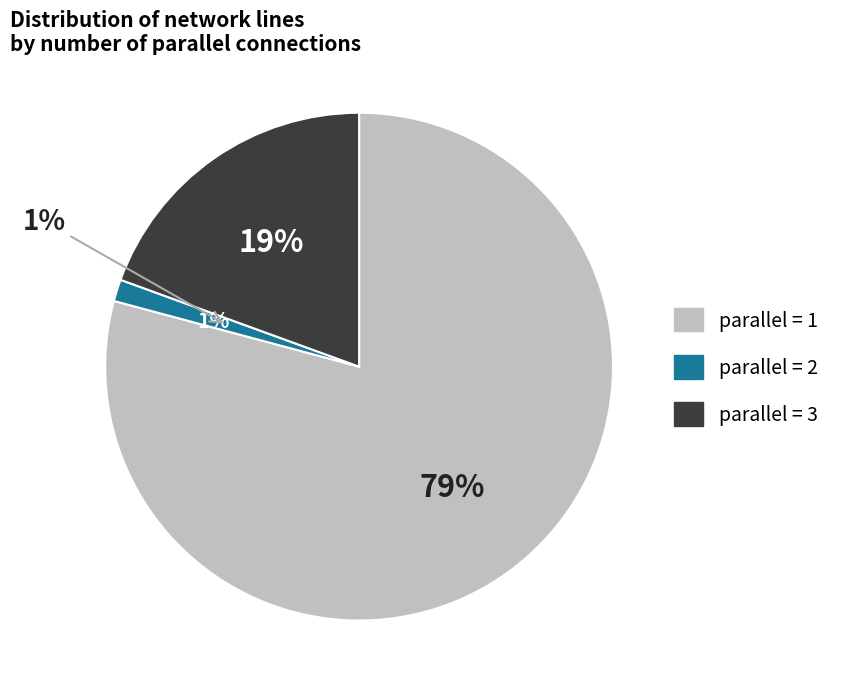

What percentage do parallel=3 and parallel=1 together represent?

98.6%